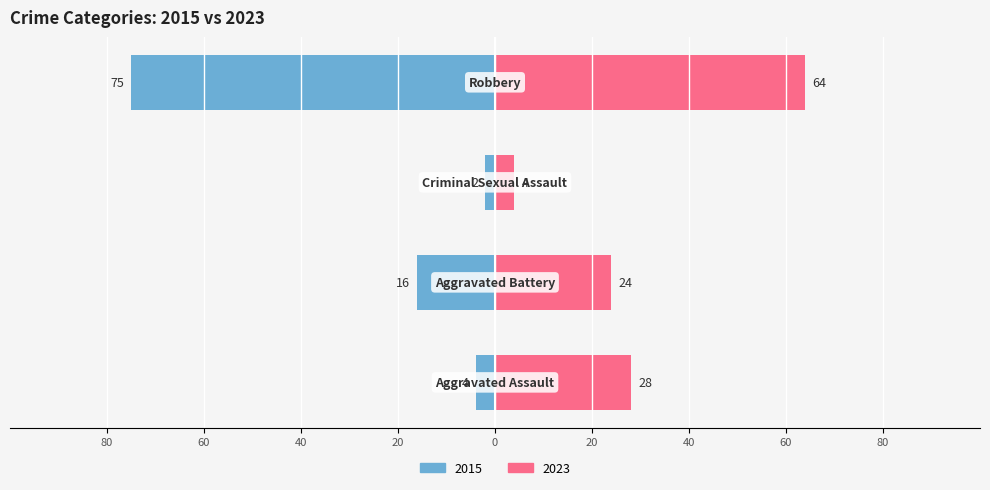

What is the total value across all series at Criminal Sexual Assault?

6